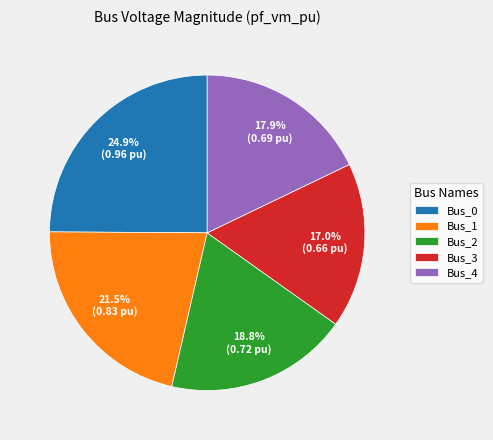

Count the number of slices in the pie.

5